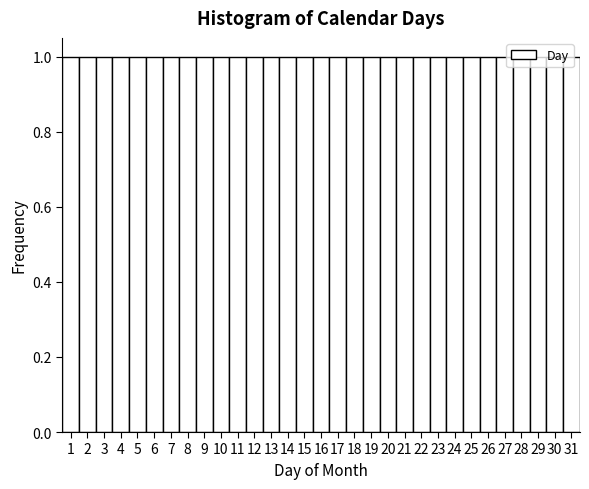

How tall is the bar that spans 18.5 to 19.5 on the x-axis? The values are not printed on the chart, so give them approximately, as read against the axis.

1